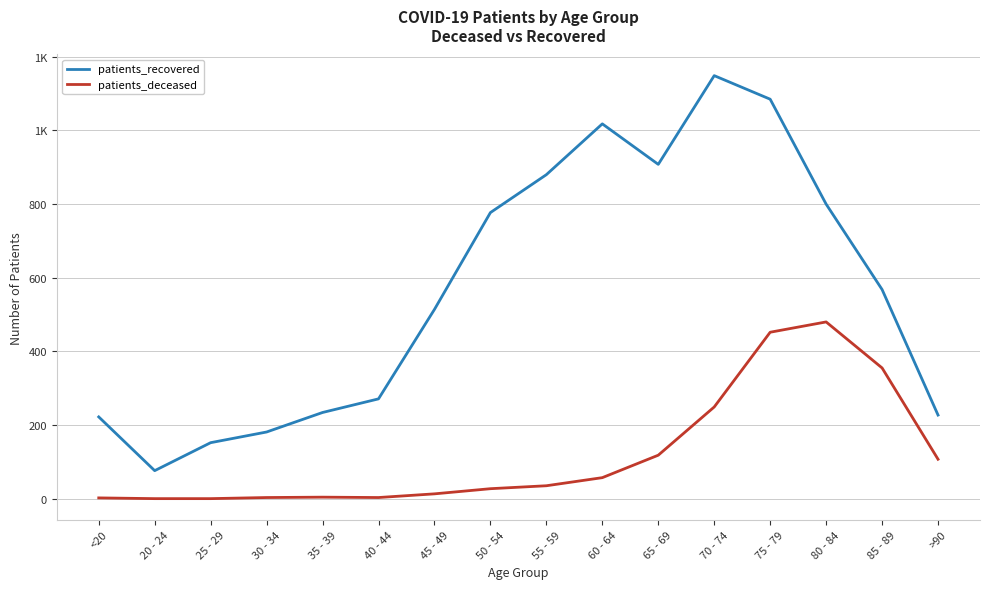

Does the chart display data point markers on the line(s)?

No